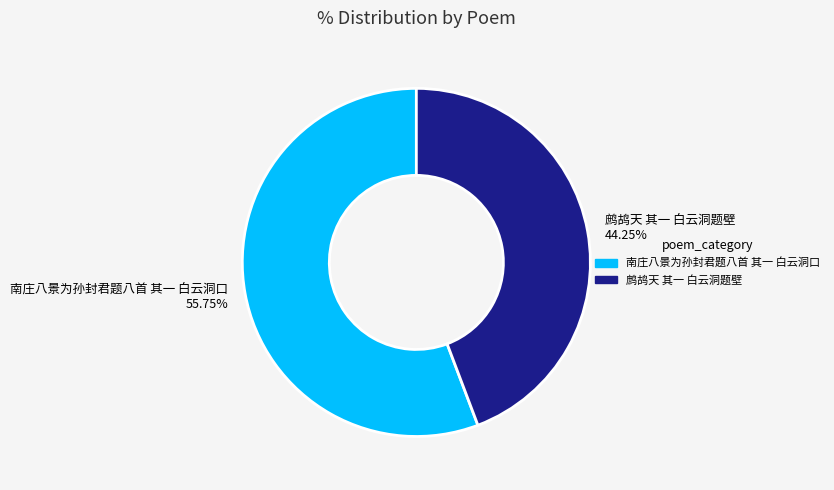

Is there a majority slice in this chart?

Yes